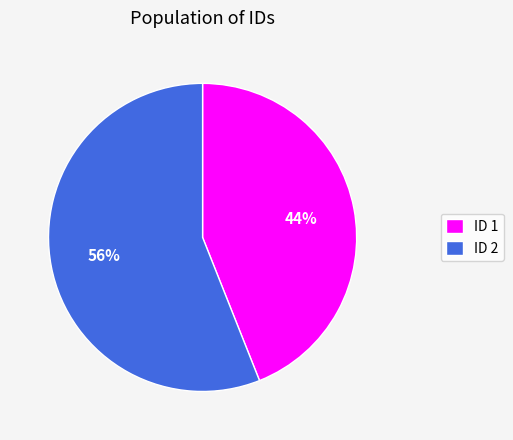

To the nearest percent, what is the difference between the largest and smallest slice percentages?

12%